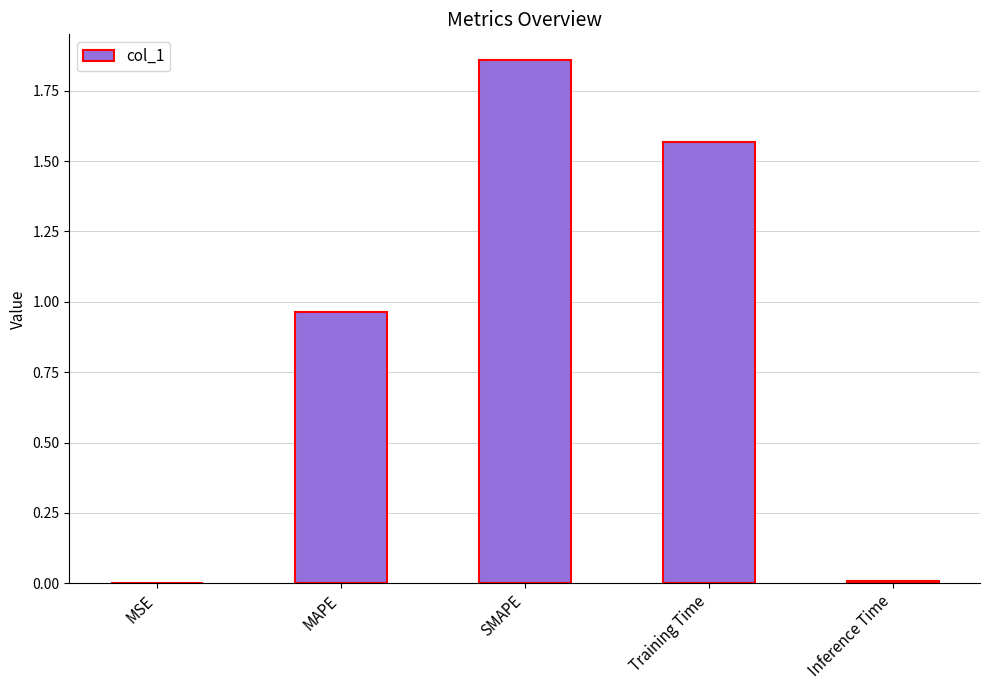

What is the sum of the values at SMAPE and Training Time?

3.4